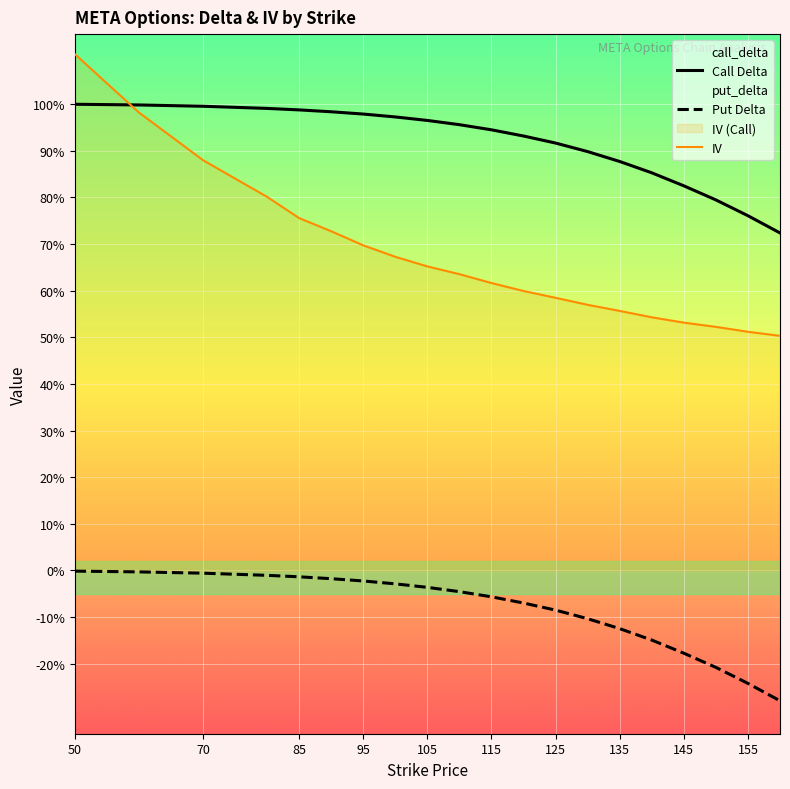

Which series has the largest total across all categories?

Call Delta